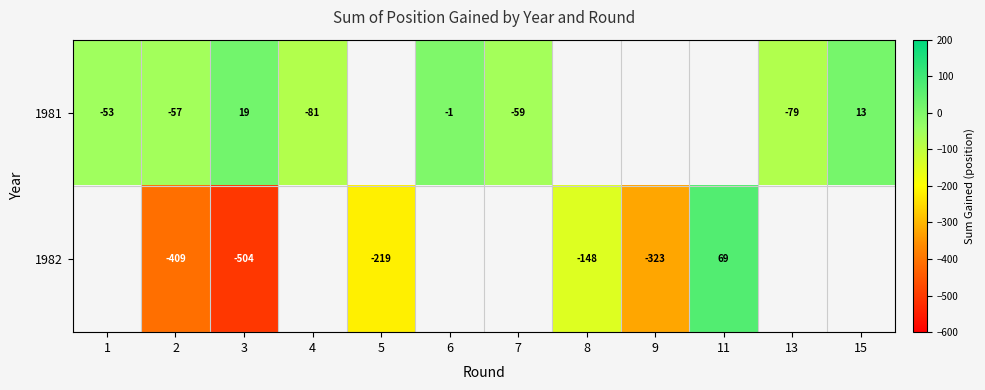

How many distinct data groups are displayed?

2